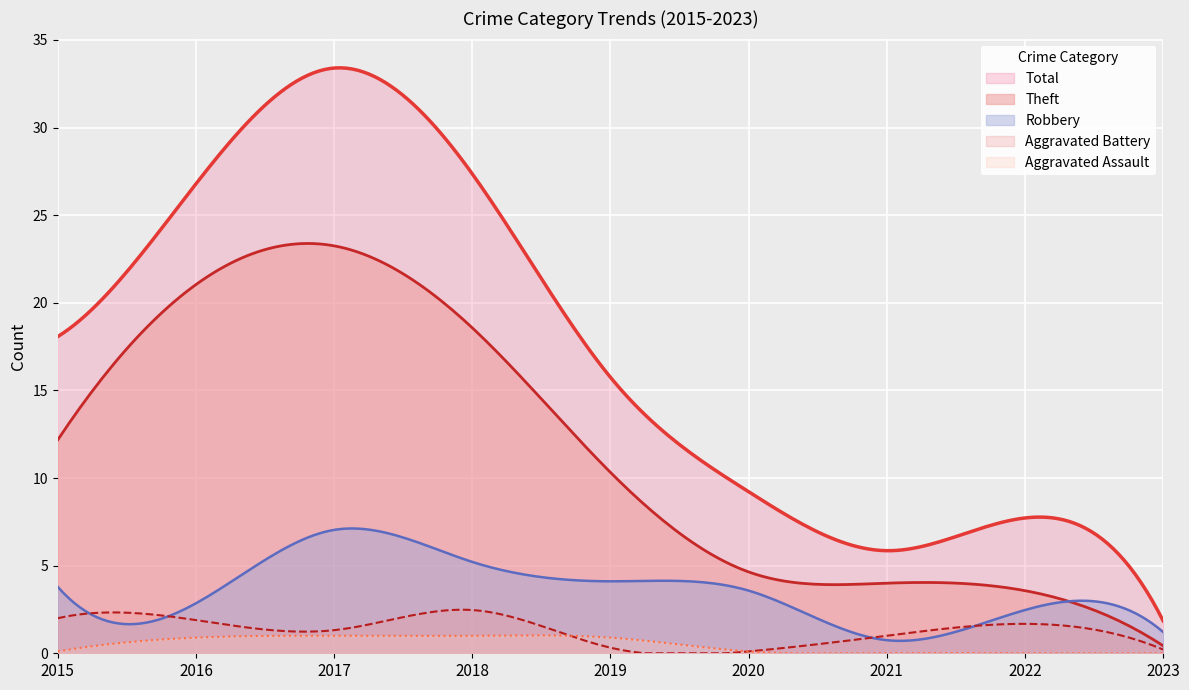

How many data points does each series have?

9